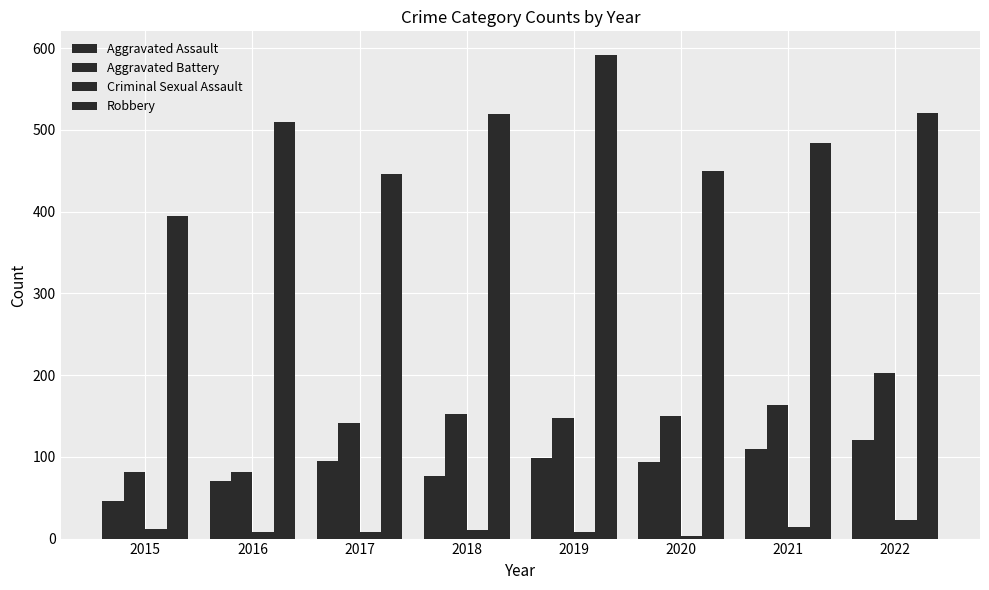

At how many categories does at least one series exceed 459?

5